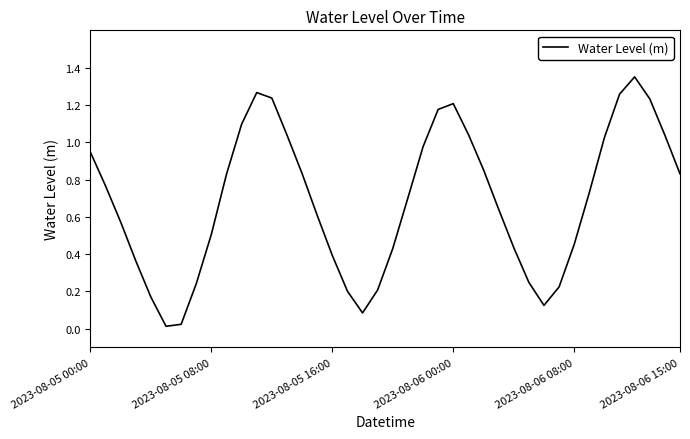

Is it true that the value at 2023-08-06 00:00 is 1.2?

True